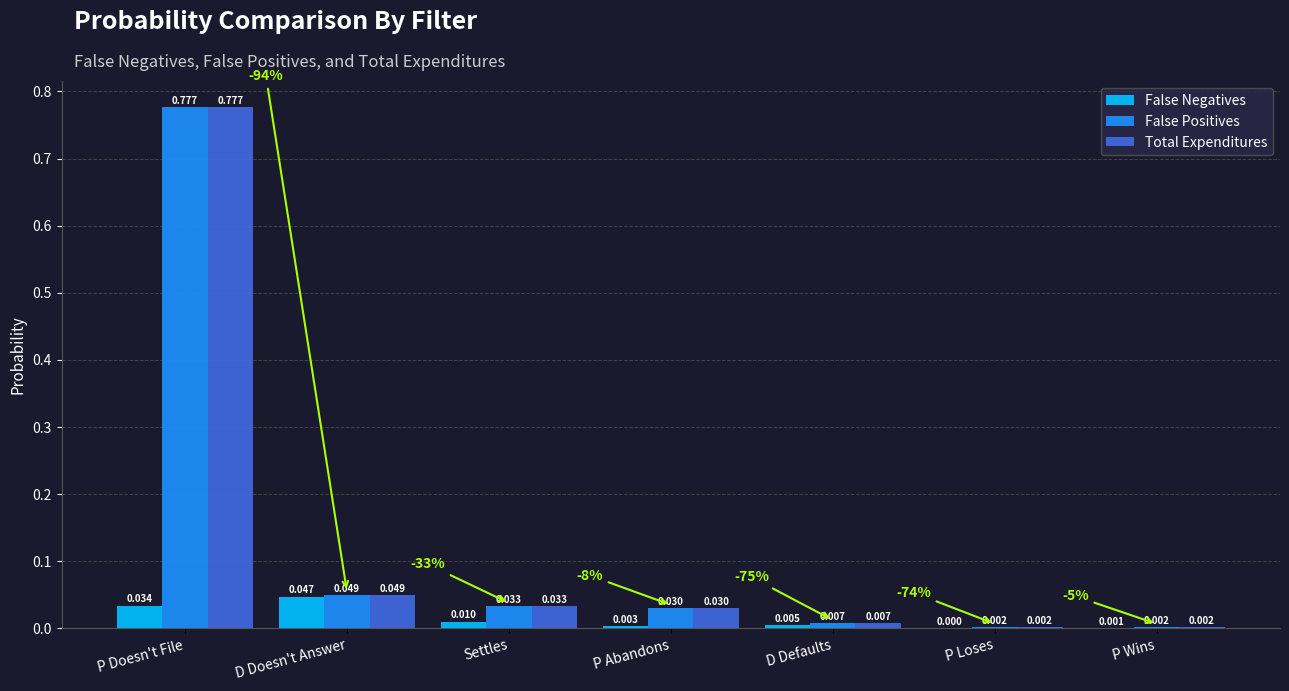

At which label does Total Expenditures reach its peak?

P Doesn't File